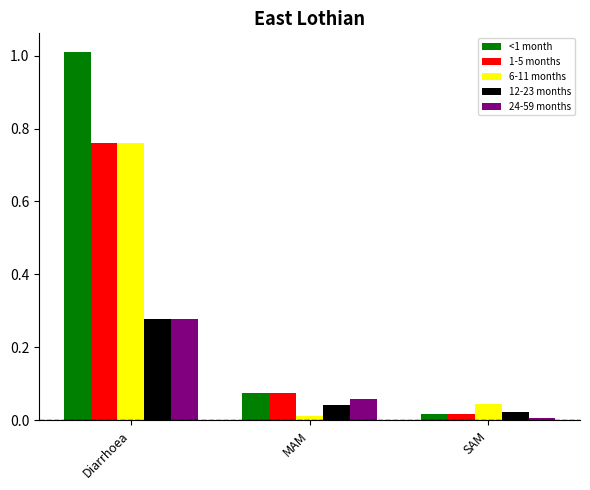

Rank the categories by 6-11 months value from highest to lowest.

Diarrhoea, SAM, MAM